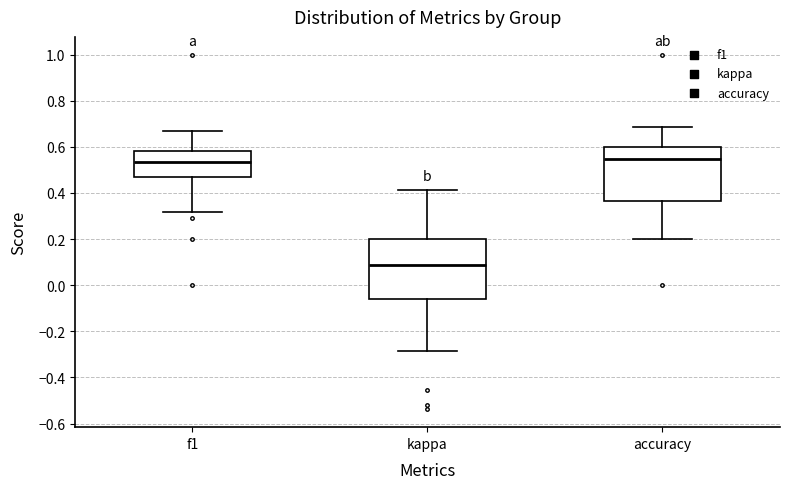

Reading left to right, transcribe this box plot: for each box, give where its median line is, the range the box spans, and where its two whiskers end, as read against the y-axis. The values are not printed on the chart, so give them approximately, as read against the axis.

f1: median 0.54, box 0.46 to 0.58, whiskers 0.32 to 0.66
kappa: median 0.08, box -0.06 to 0.20, whiskers -0.28 to 0.42
accuracy: median 0.54, box 0.36 to 0.60, whiskers 0.20 to 0.68